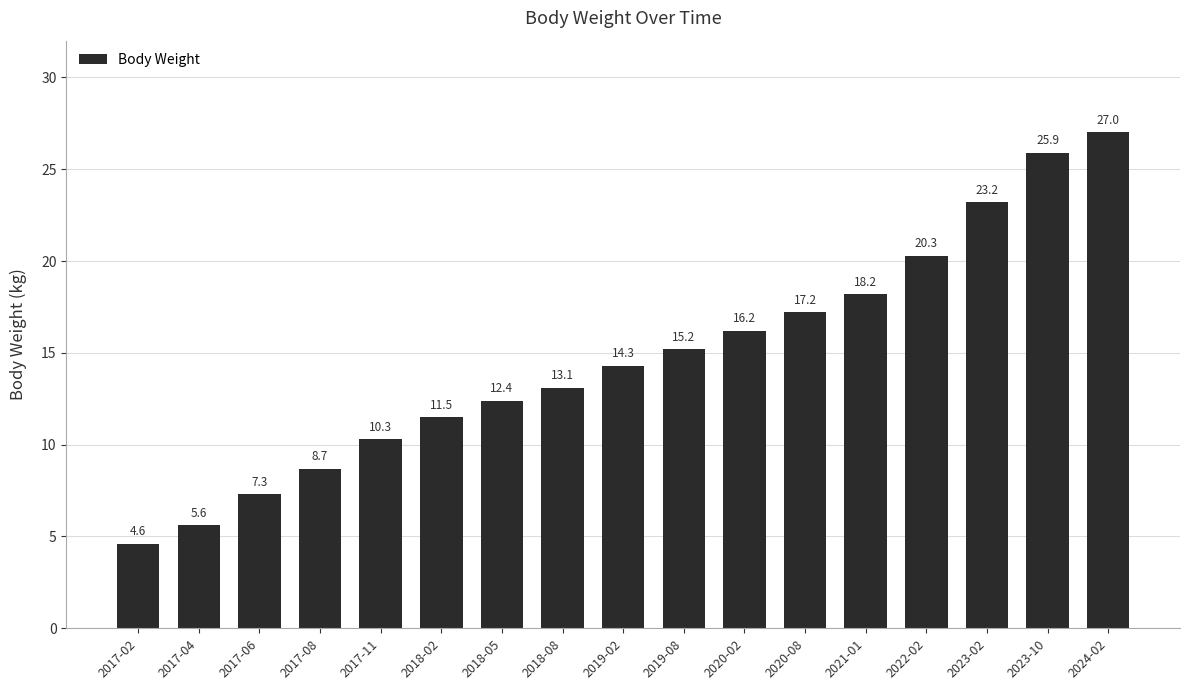

What is the value of the 5th bar from the left?

10.3